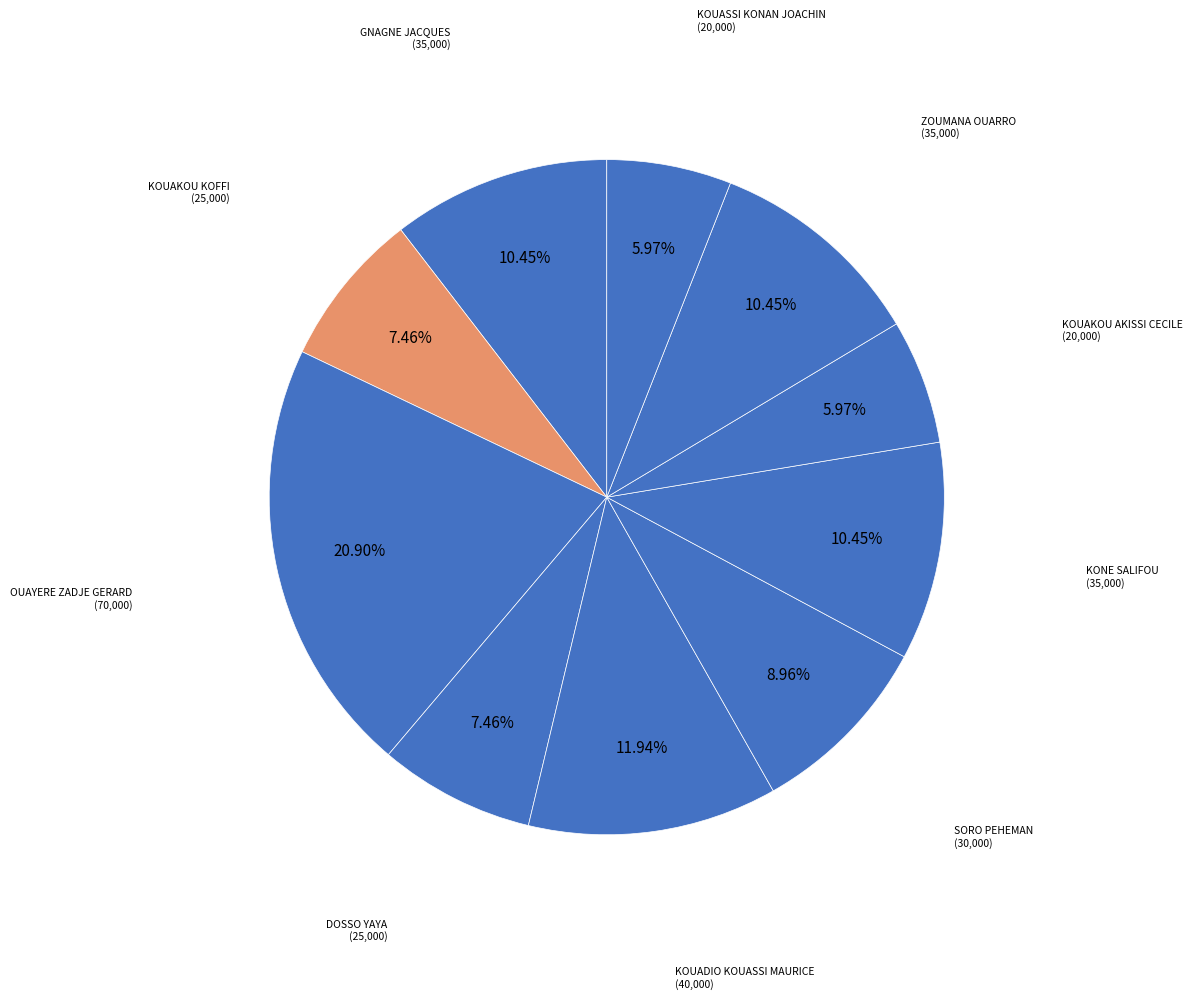

How many slices are in this pie chart?

10